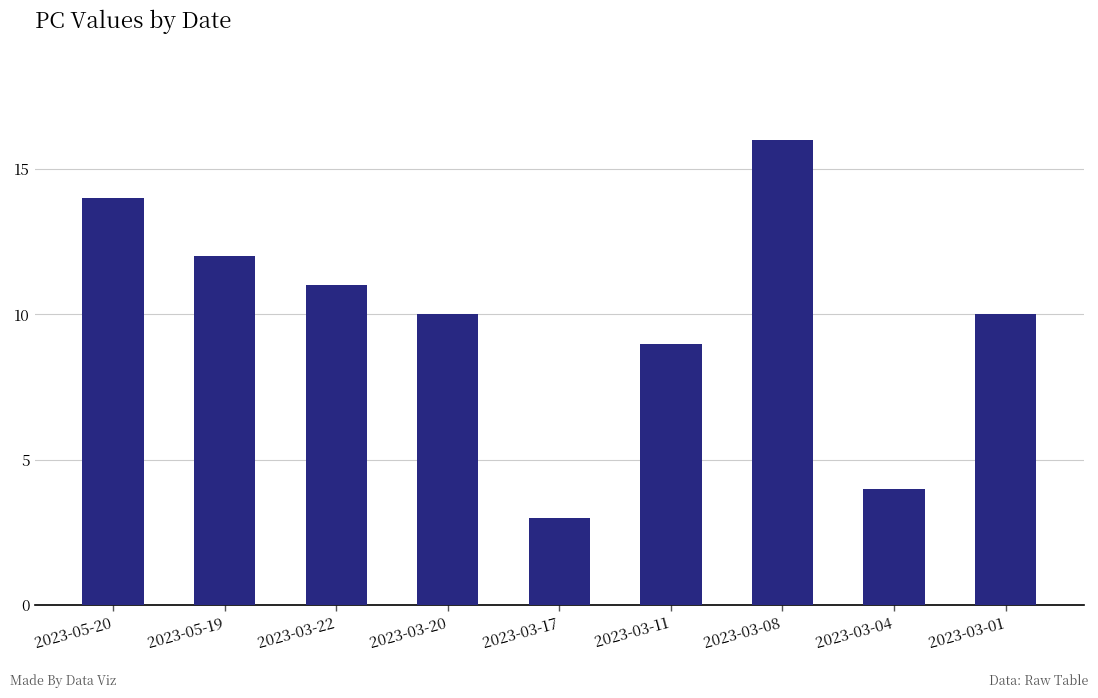

What is the minimum value shown in the chart?

3